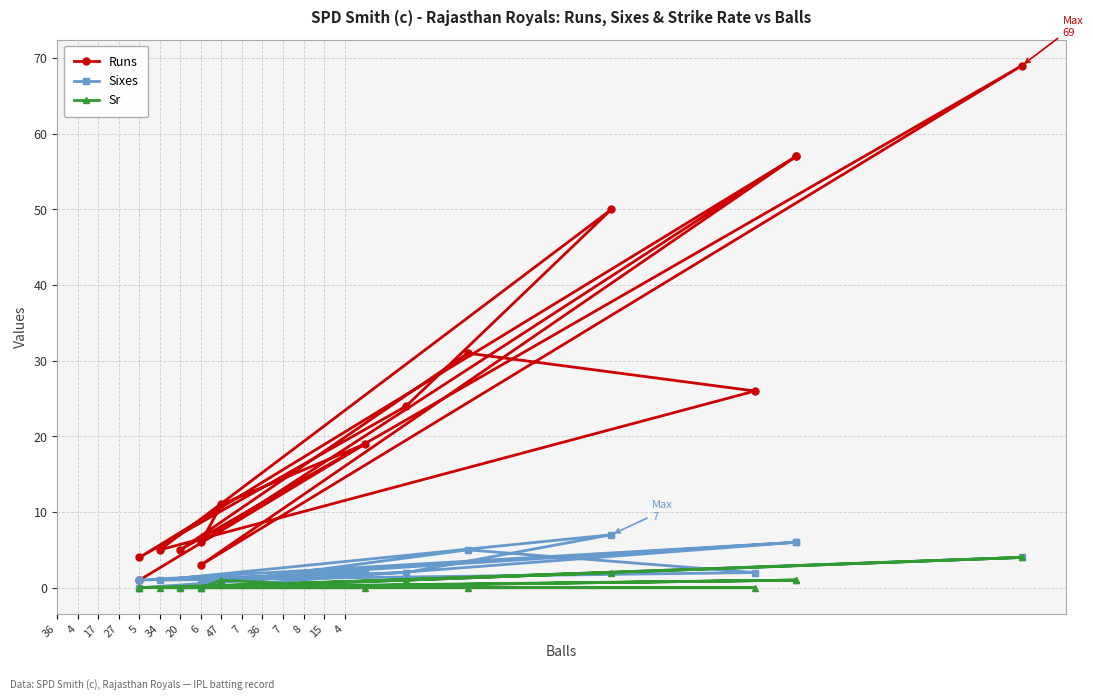

At how many categories does at least one series exceed 27?

5